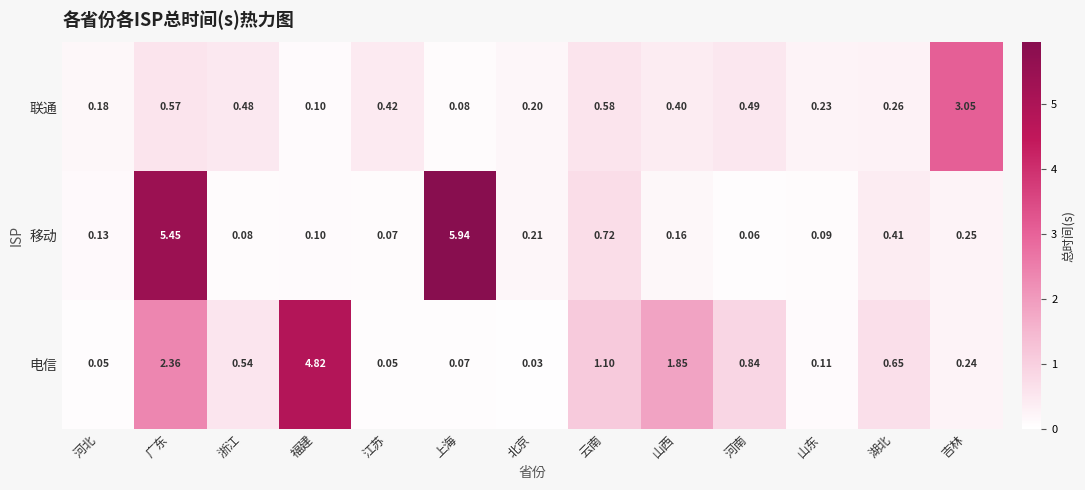

How many distinct data groups are displayed?

3